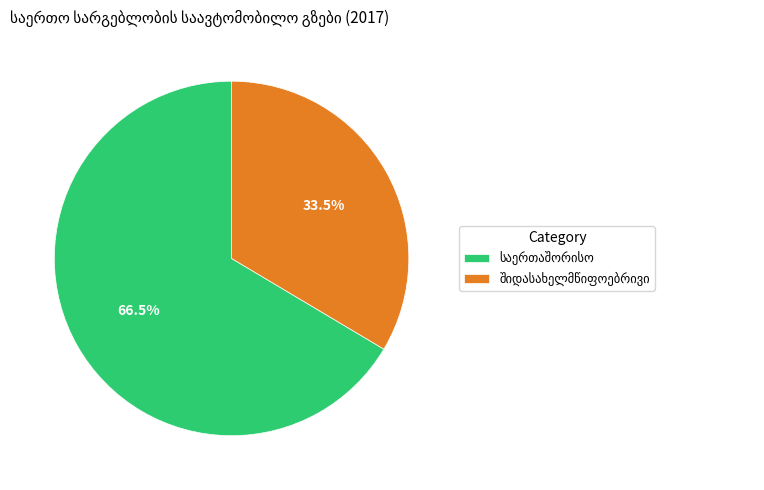

Does any single category account for the majority?

Yes